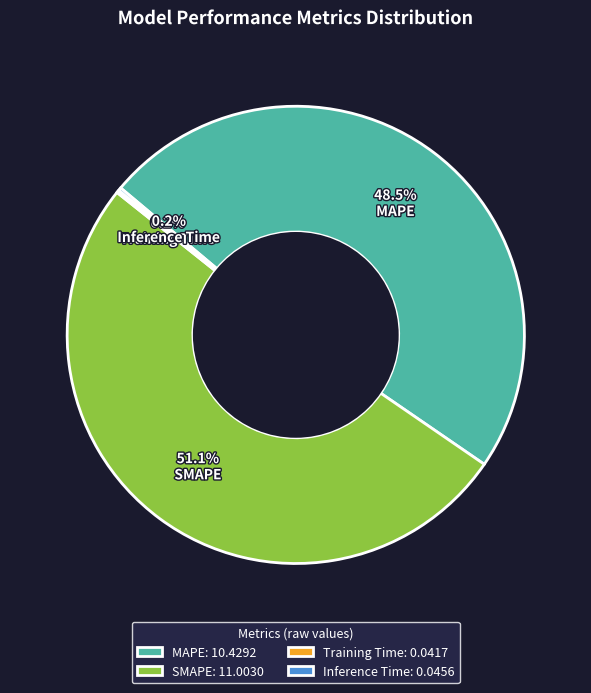

What portion of the pie excludes SMAPE?

48.9%